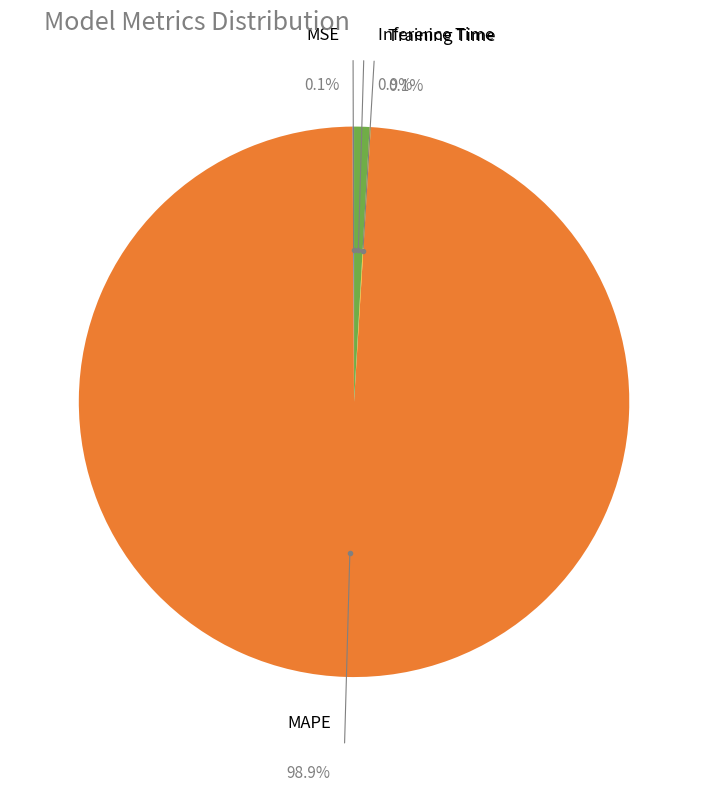

What is the change in value from MAPE to Training Time?

-103.3